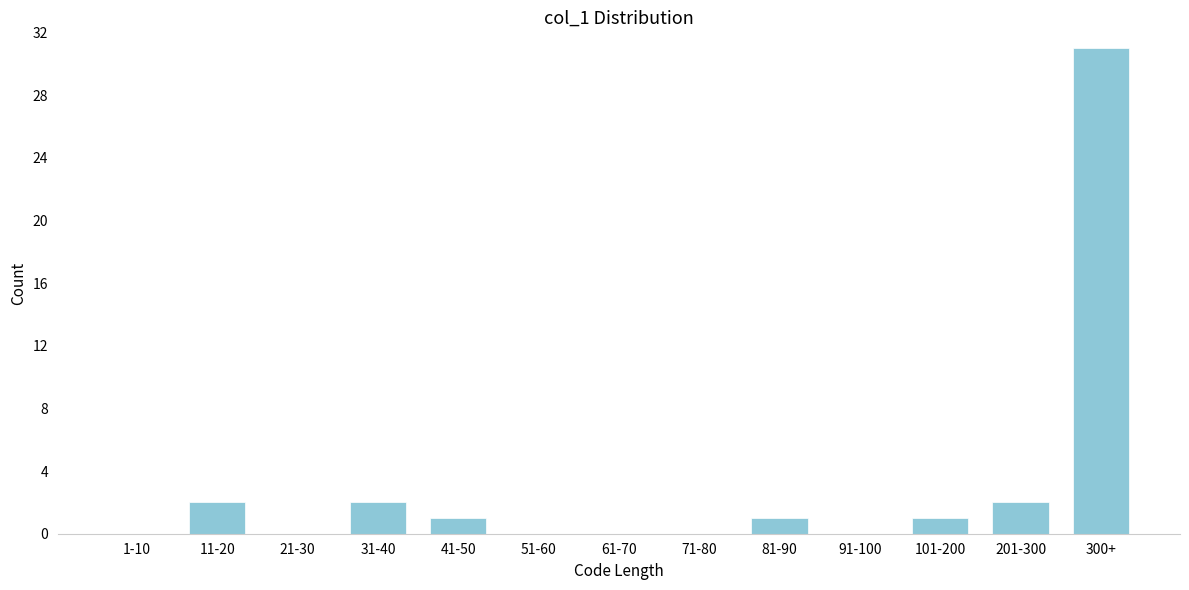

Reading left to right, list all the values displayed in this chart.

1-10=0	11-20=2	21-30=0	31-40=2	41-50=1	51-60=0	61-70=0	71-80=0	81-90=1	91-100=0	101-200=1	201-300=2	300+=31